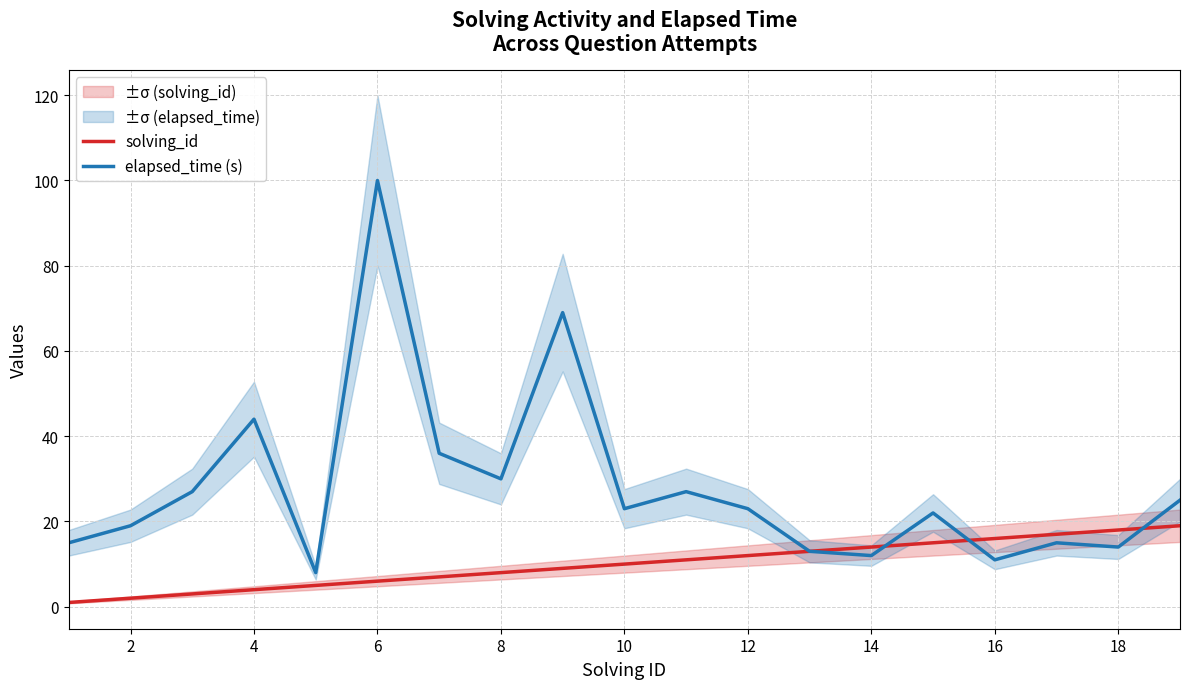

The value of elapsed_time (s) at 8 is 13. True or false?

False